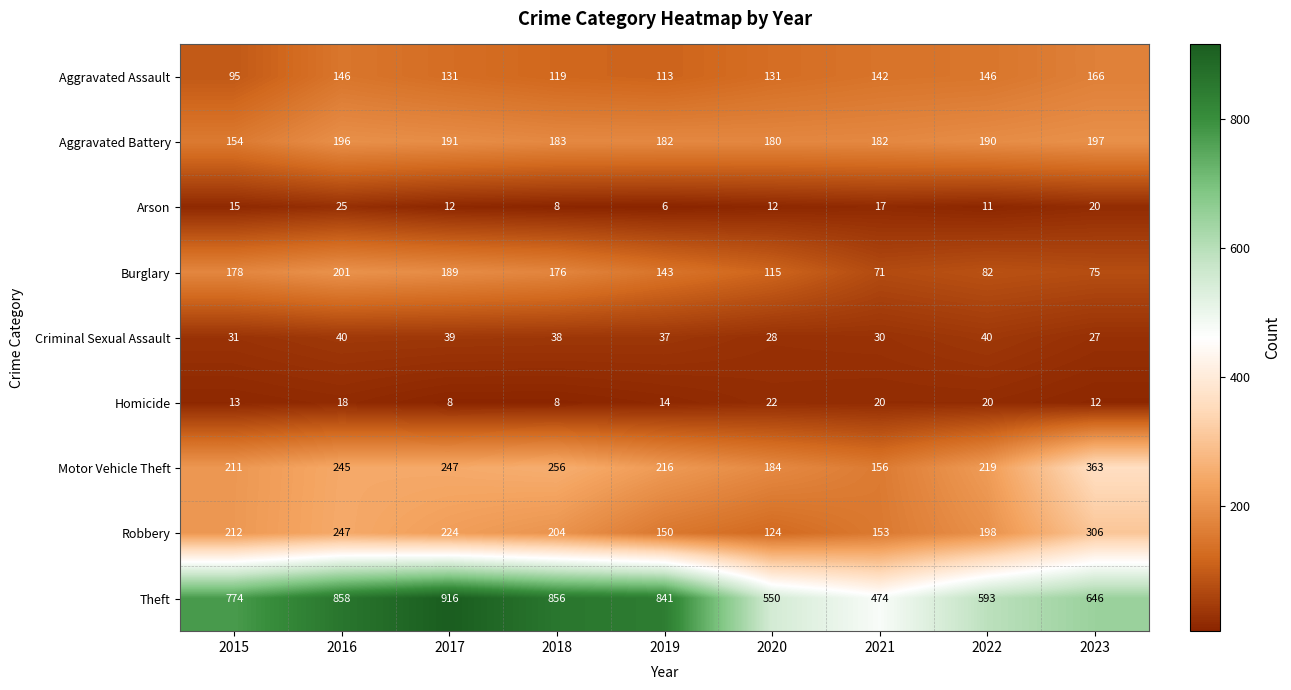

The value of Arson at 2018 is 8. True or false?

True